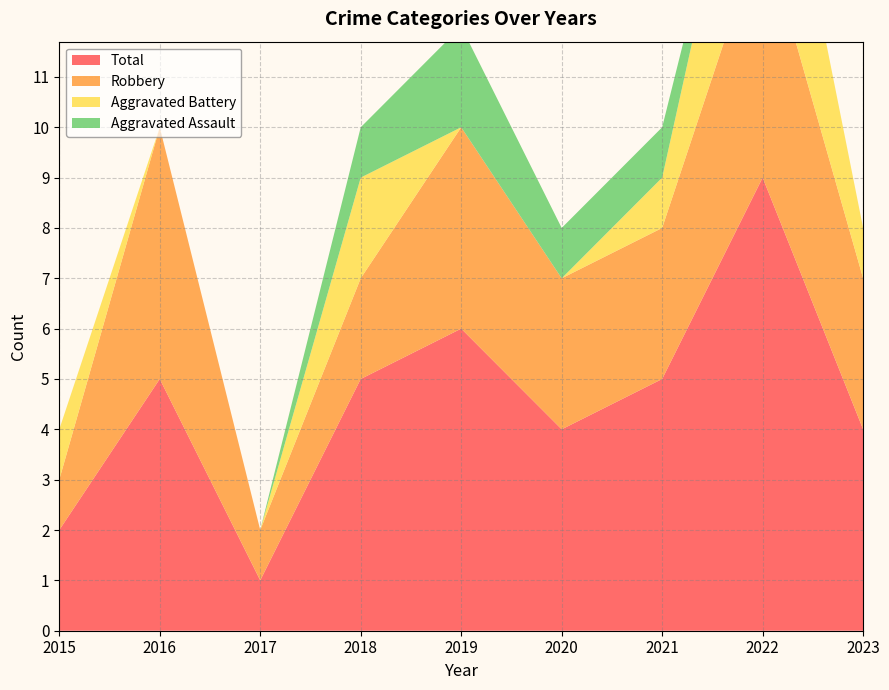

Reading left to right, list all the values displayed in this chart.

Aggravated Assault: 0	0	0	1	2	1	1	0	0
Aggravated Battery: 1	0	0	2	0	0	1	4	1
Robbery: 1	5	1	2	4	3	3	5	3
Total: 2	5	1	5	6	4	5	9	4